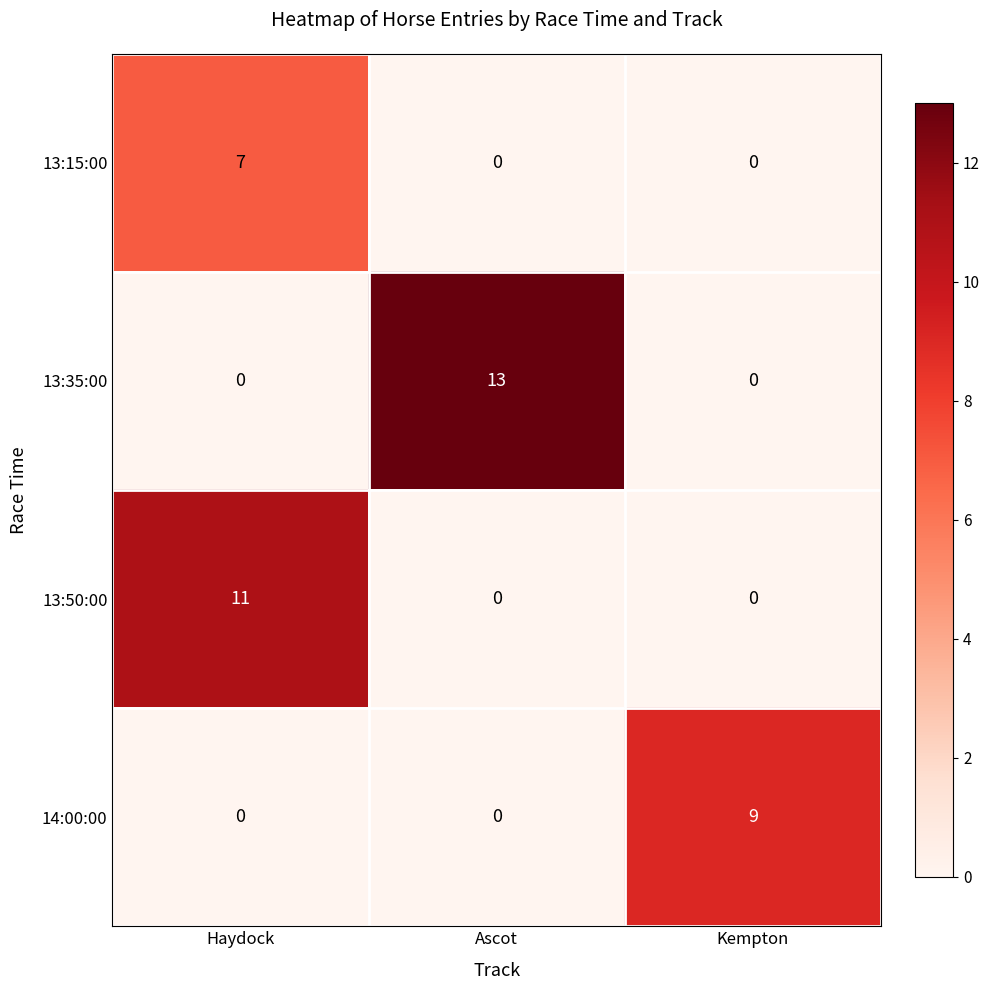

How many data points in 13:35:00 are above 0?

1